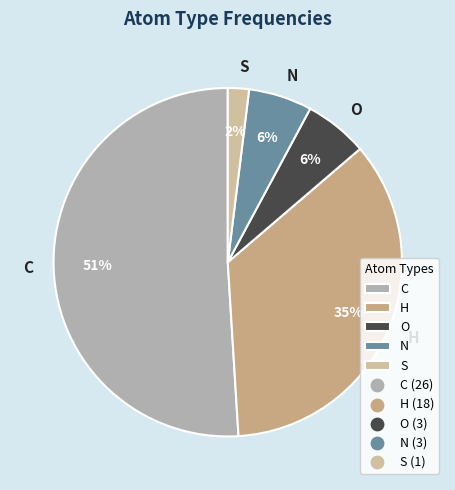

What percentage is the H slice, to the nearest percent?

35%